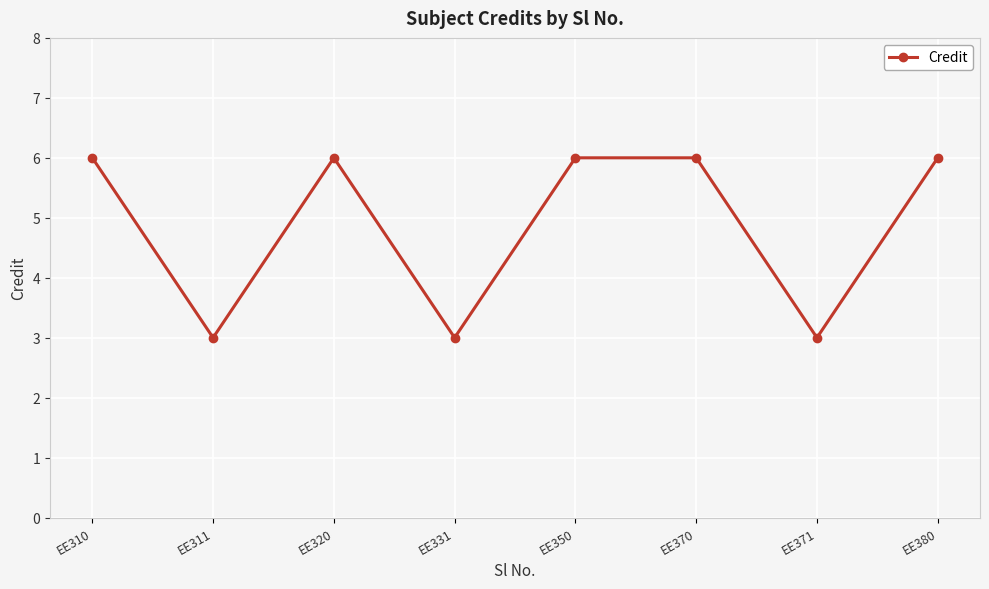

What is the smallest value displayed?

3